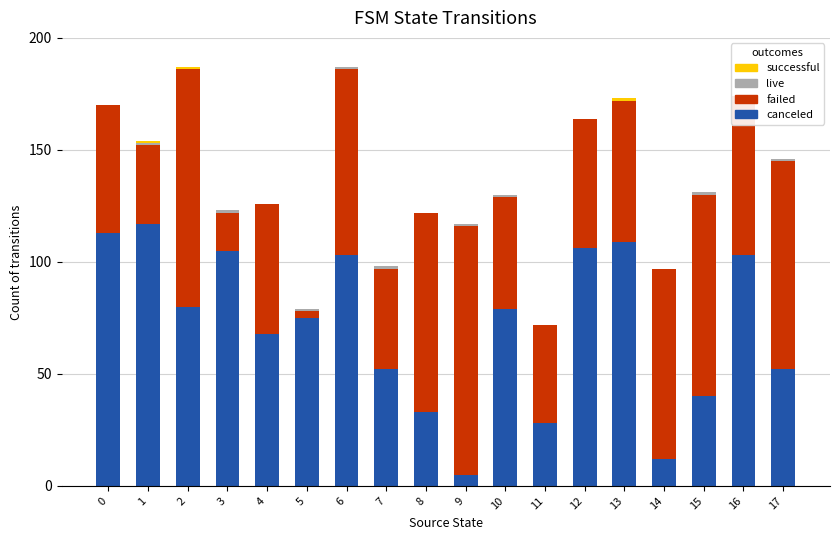

Reading right to left, extract all data points from this chart.

canceled: 52	103	40	12	109	106	28	79	5	33	52	103	75	68	105	80	117	113
failed: 93	71	90	85	63	58	44	50	111	89	45	83	3	58	17	106	35	57
live: 1	0	1	0	0	0	0	1	1	0	1	1	1	0	1	0	1	0
successful: 0	0	0	0	1	0	0	0	0	0	0	0	0	0	0	1	1	0